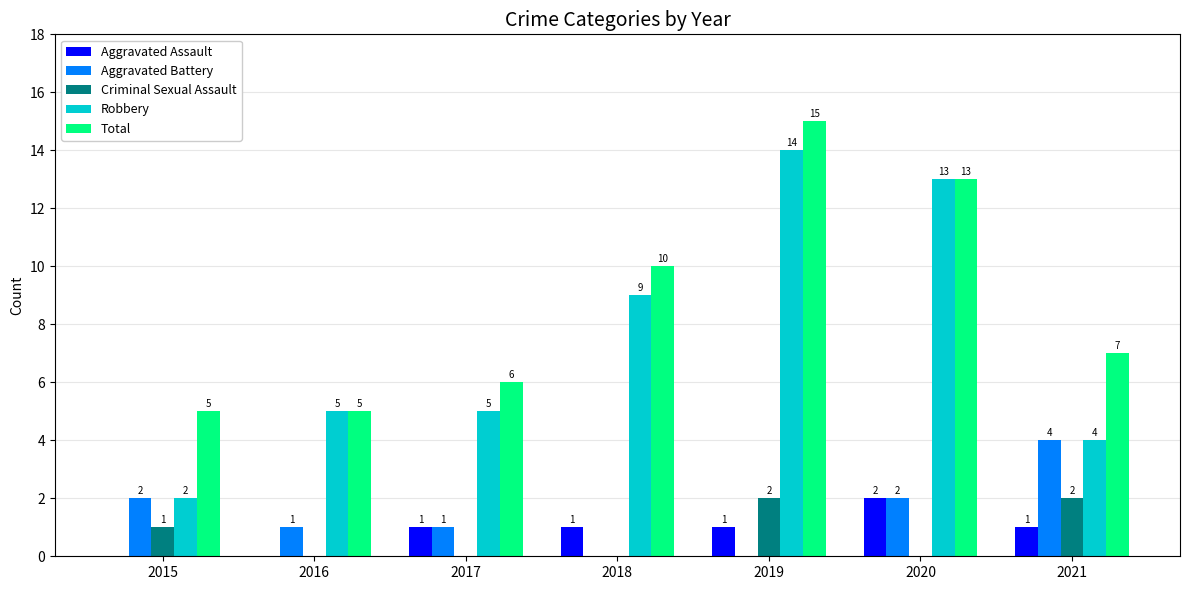

What is the sum of all Aggravated Assault values?

6